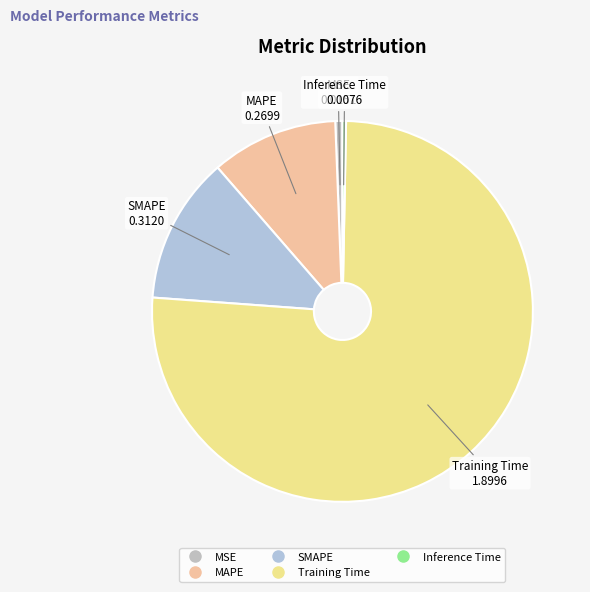

Does MAPE account for over 50% of the chart?

No